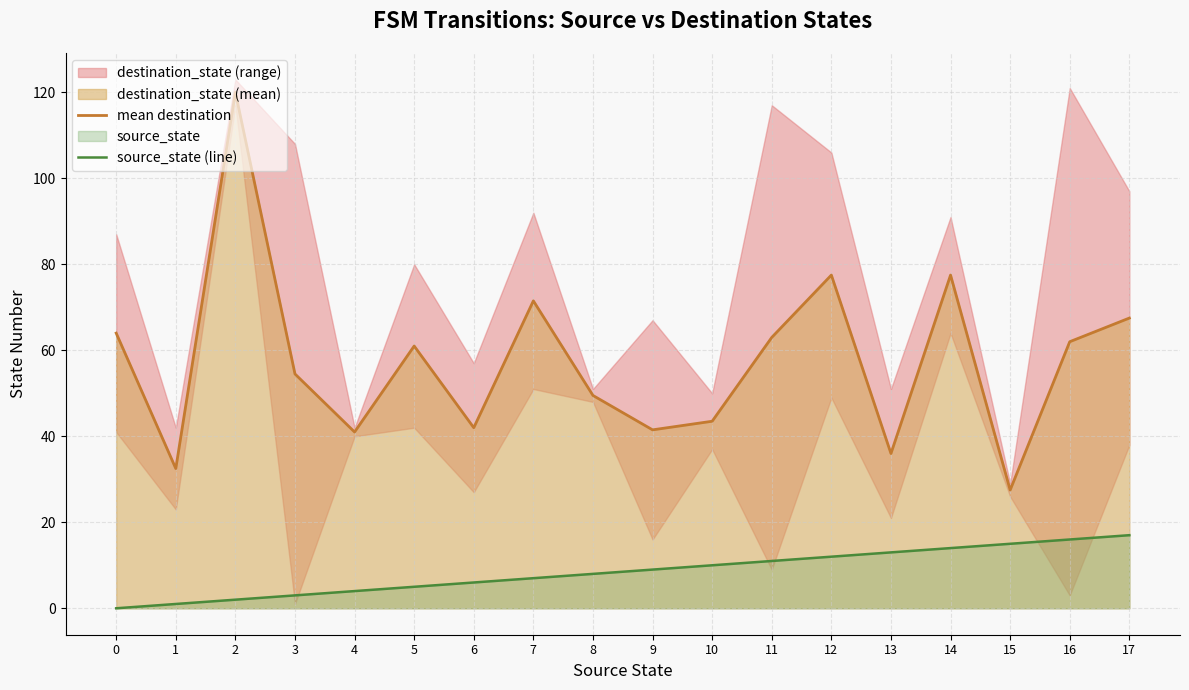

Rank the series at 5 from highest to lowest value.

mean destination, source_state (line)